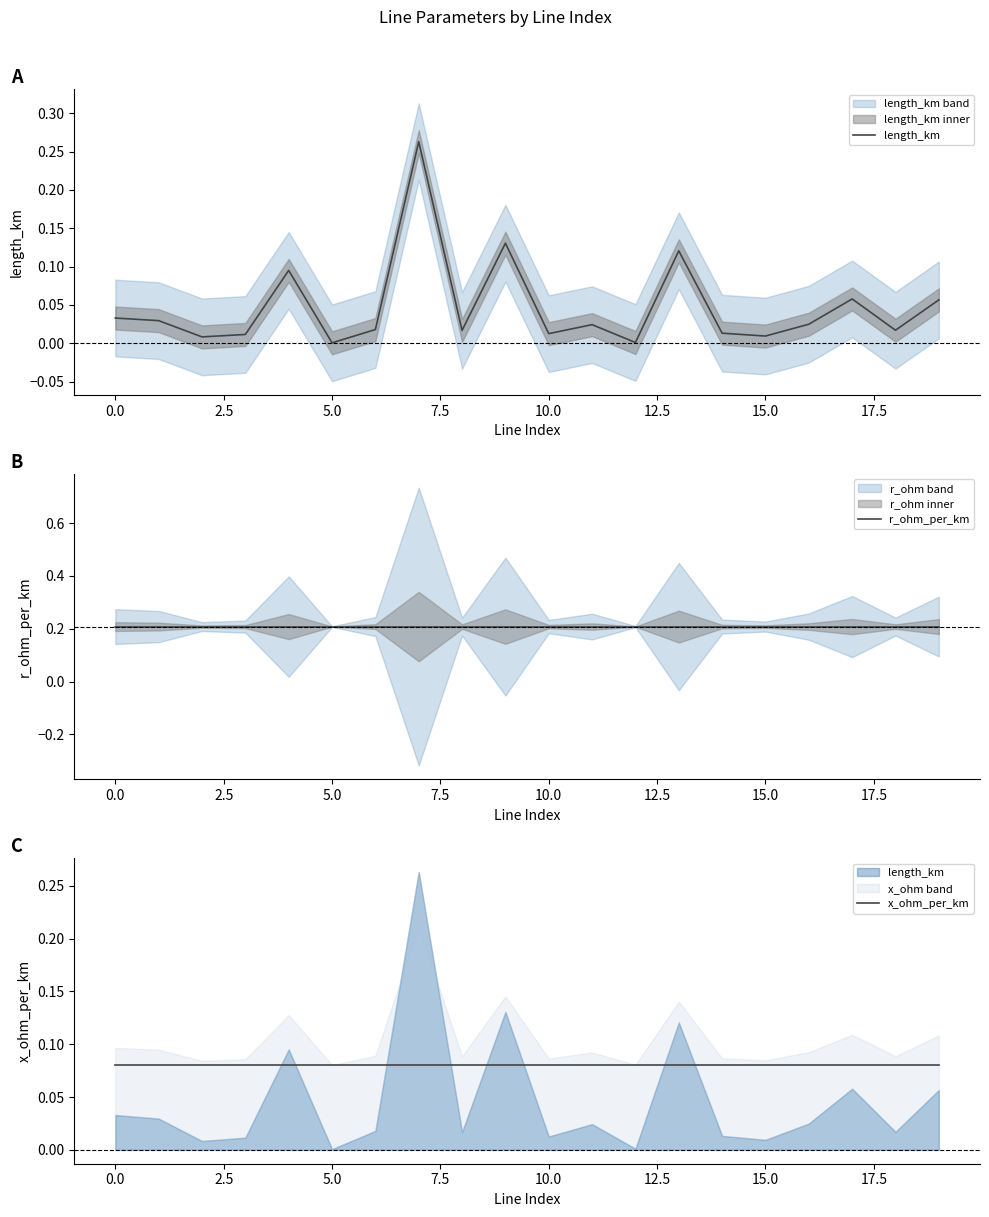

Does the chart display data point markers on the line(s)?

No